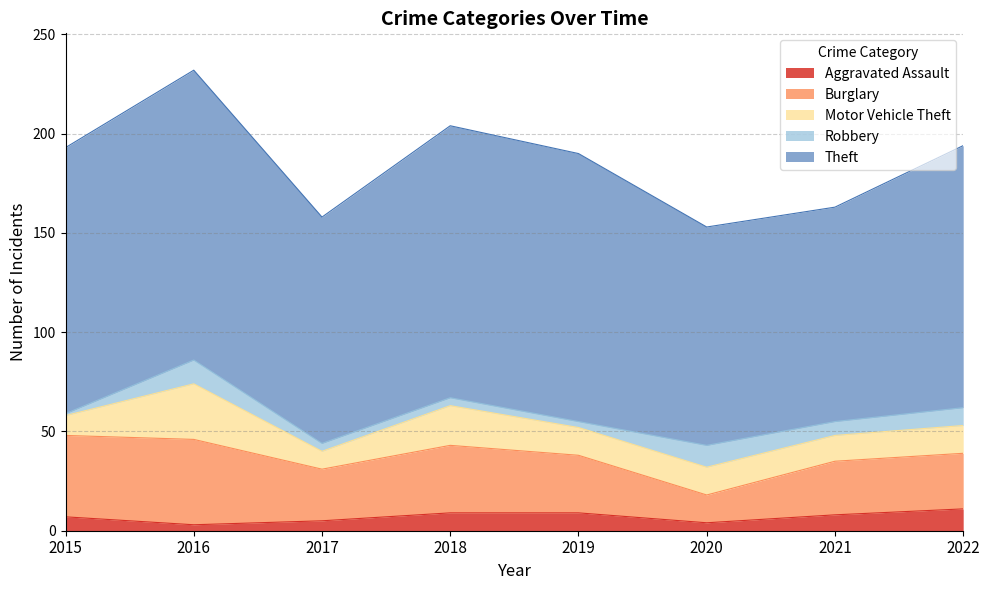

At 2020, list the series in order from smallest to largest.

Aggravated Assault, Robbery, Burglary, Motor Vehicle Theft, Theft